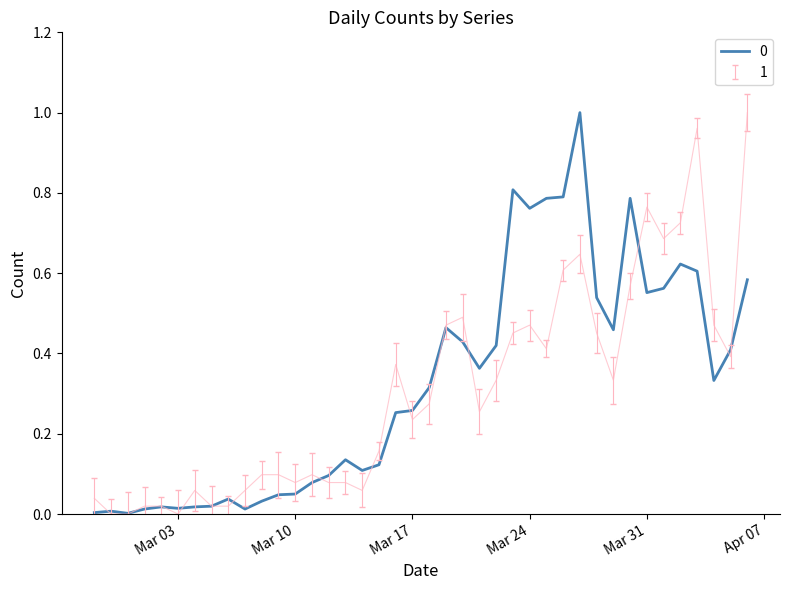

True or false: 1 and 0 intersect in this chart.

True